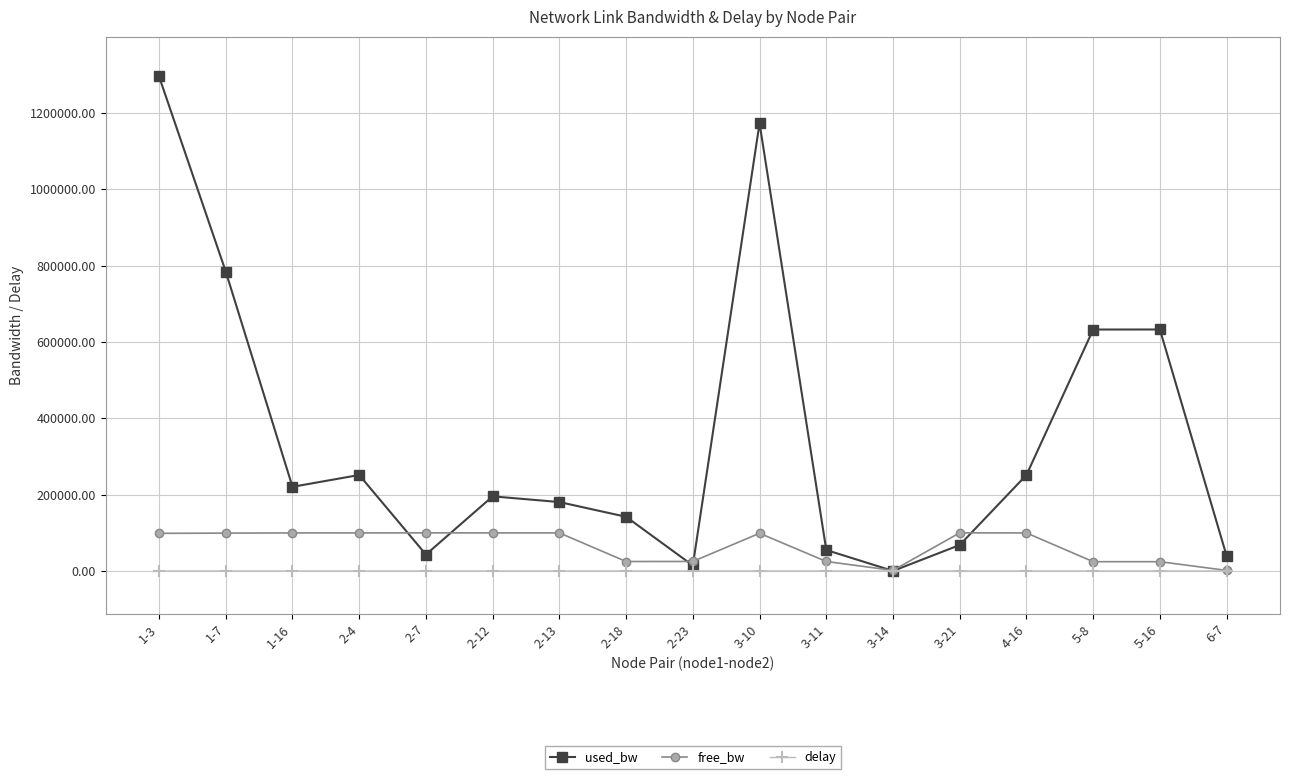

How many distinct data groups are displayed?

3